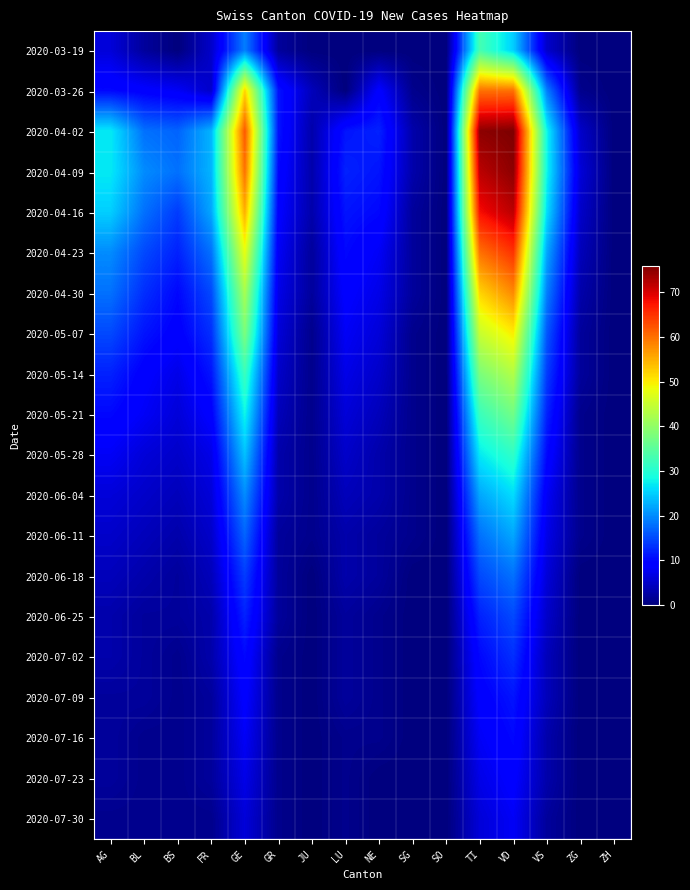

Count the number of data series in this chart.

20